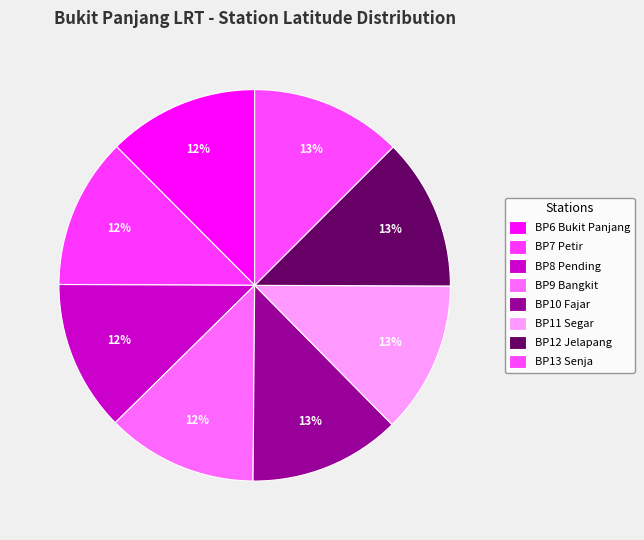

How many slices are in this pie chart?

8